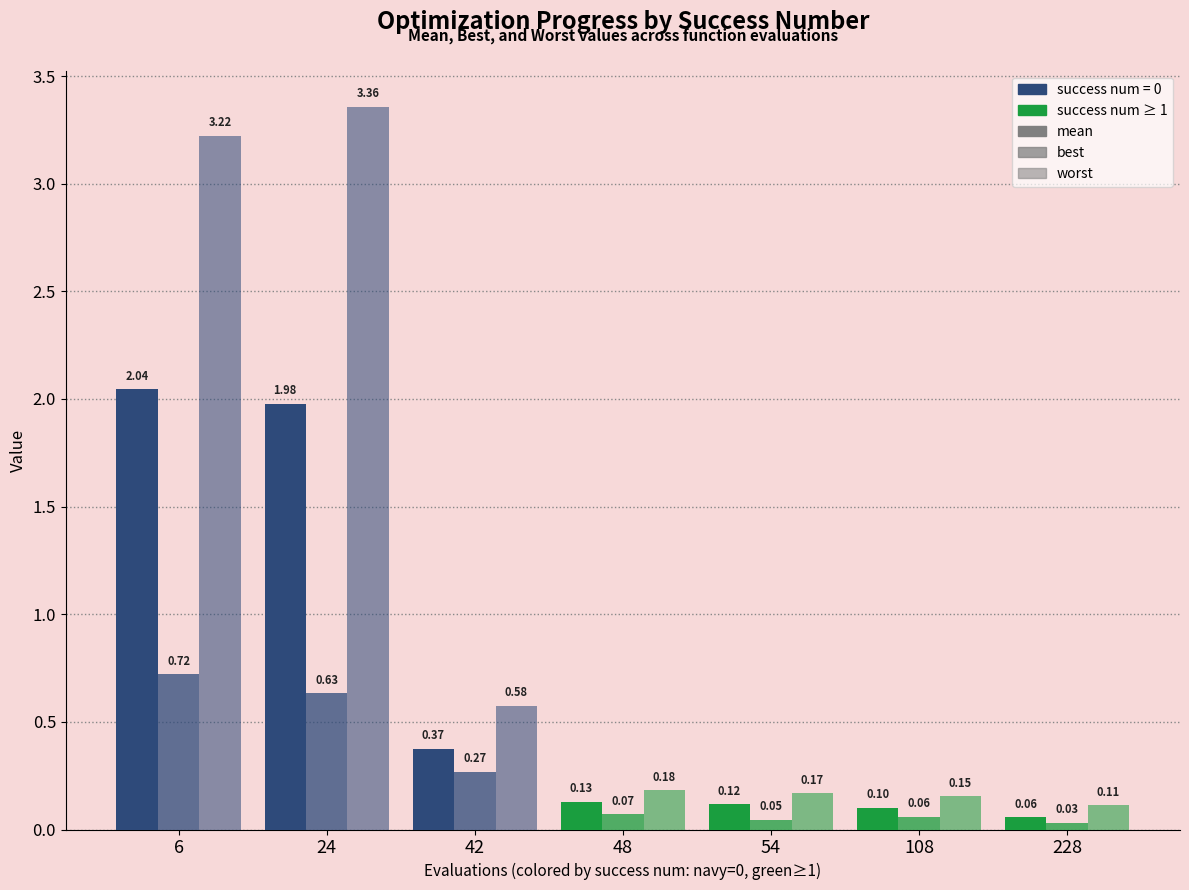

Does the chart contain any negative values?

No